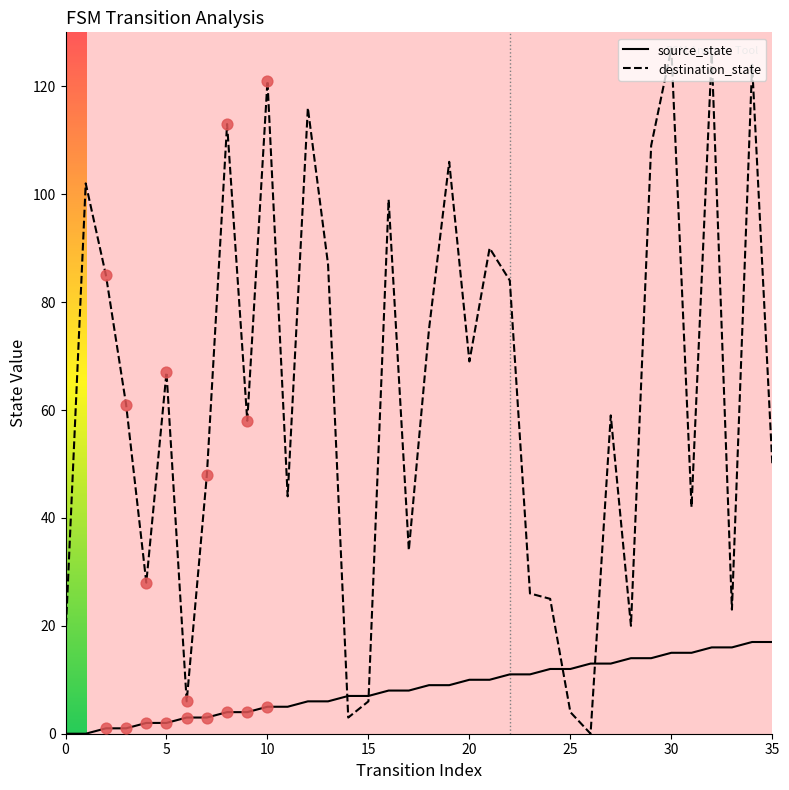

What are all the series names shown in the legend?

source_state, destination_state